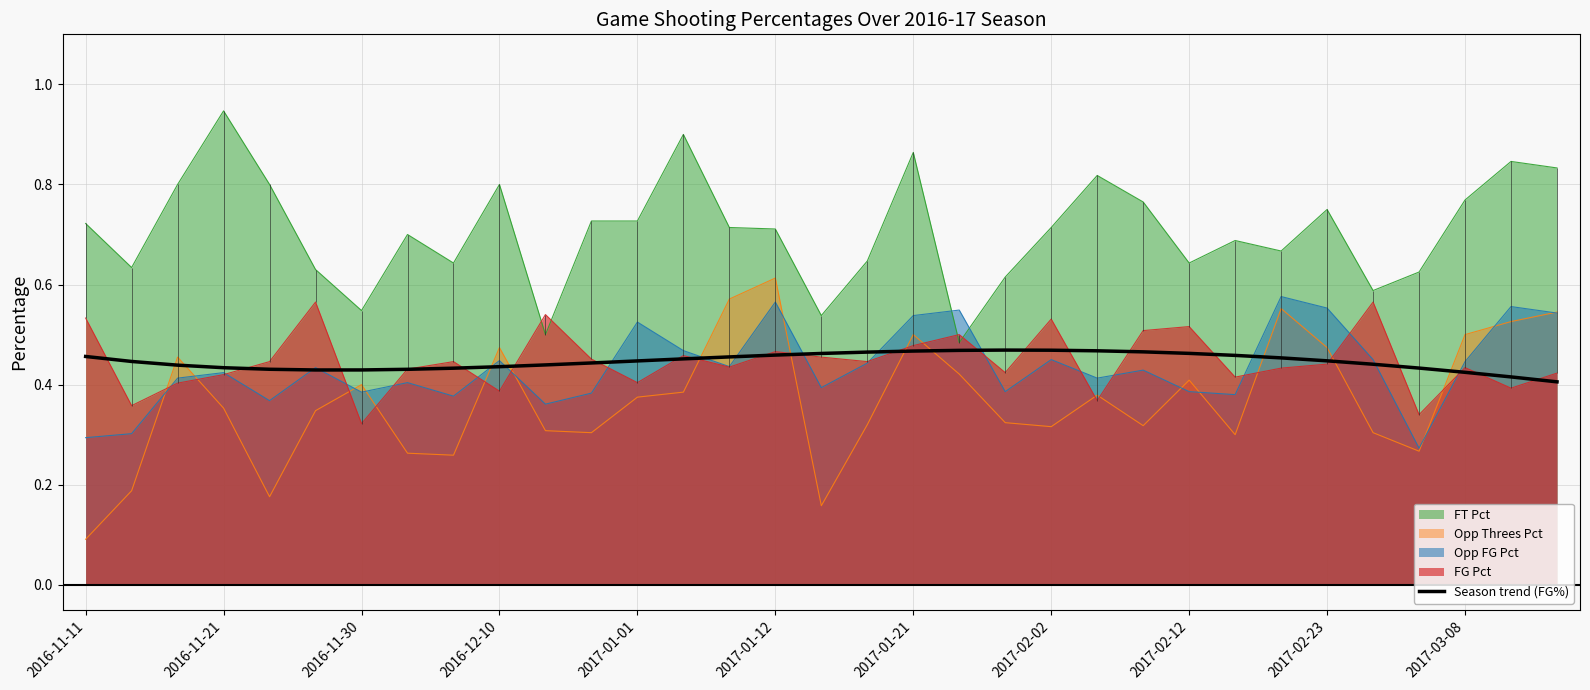

Does the chart display data point markers on the line(s)?

No